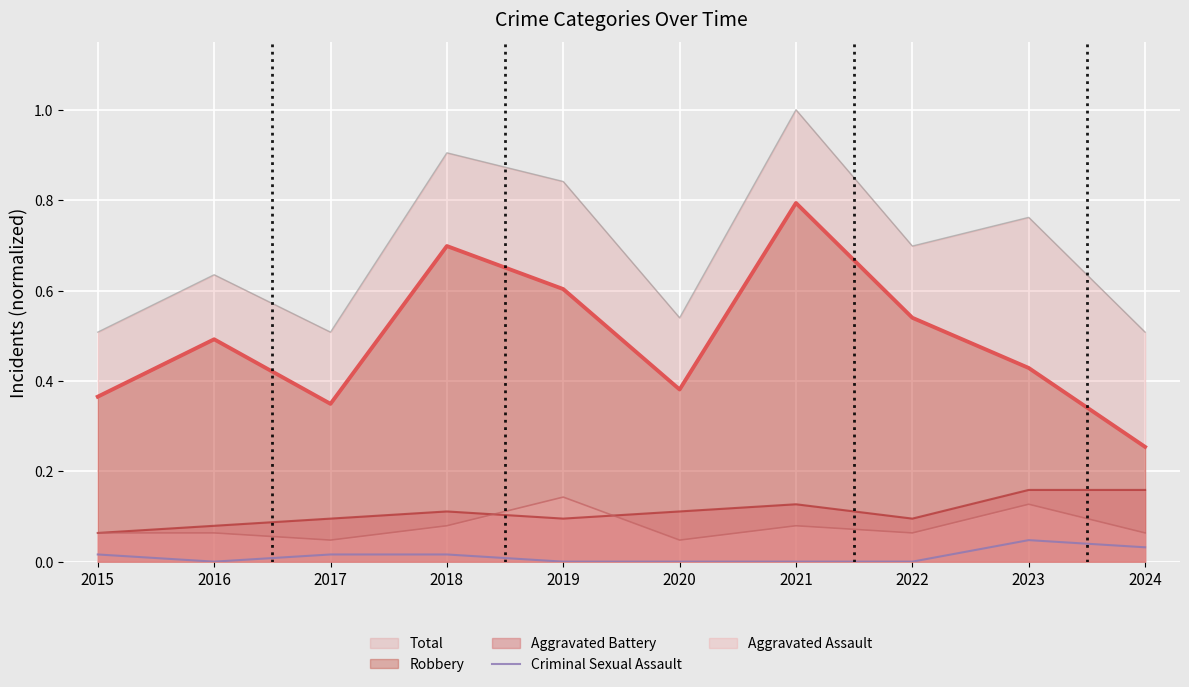

Rank the series at 2019 from highest to lowest value.

Total, Robbery, Aggravated Assault, Aggravated Battery, Criminal Sexual Assault